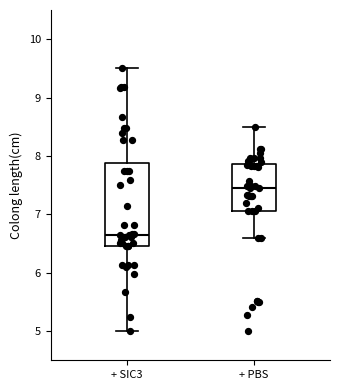

Where does the lower whisker of the box for + SIC3 end on the y-axis? The values are not printed on the chart, so give them approximately, as read against the axis.

5.0